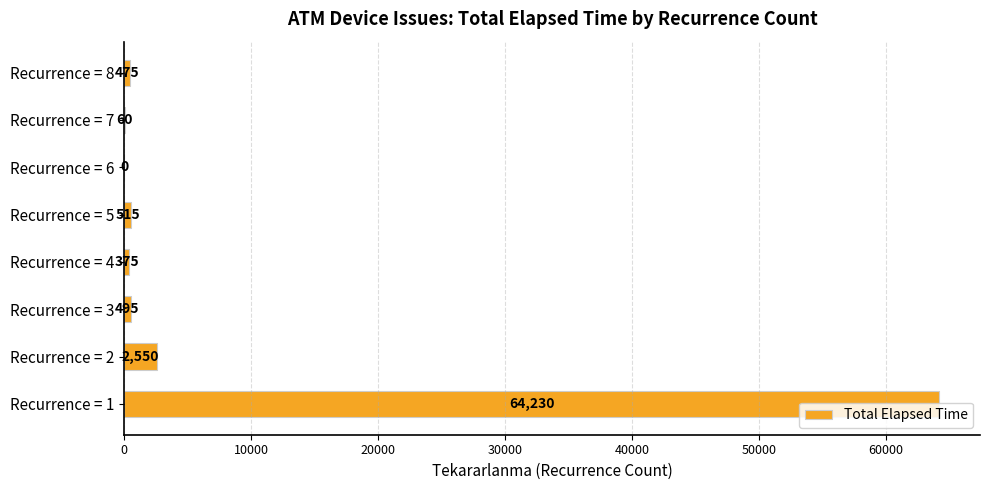

Between Recurrence = 1 and Recurrence = 5, which is larger?

Recurrence = 1